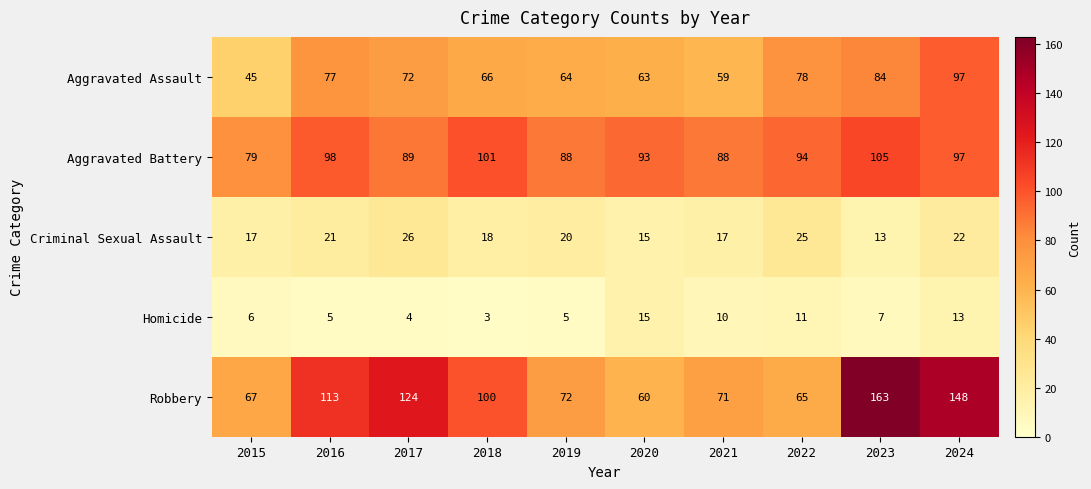

Is it true that Robbery equals 100 at 2018?

True